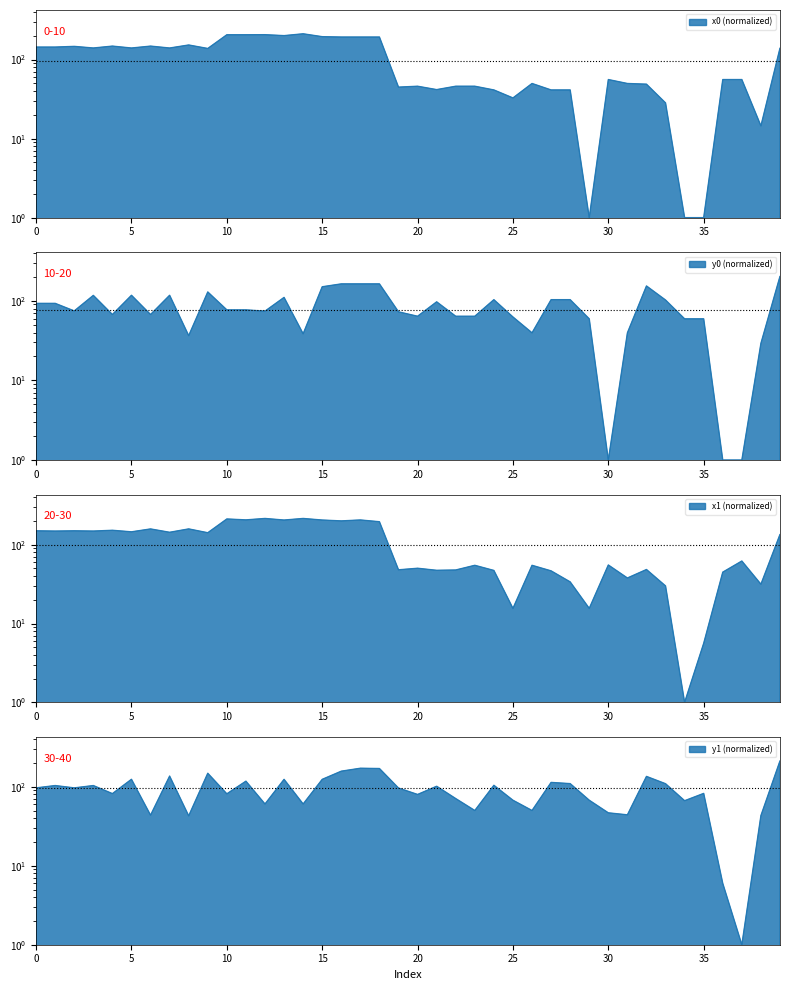

Where is the first local maximum for y1?

1